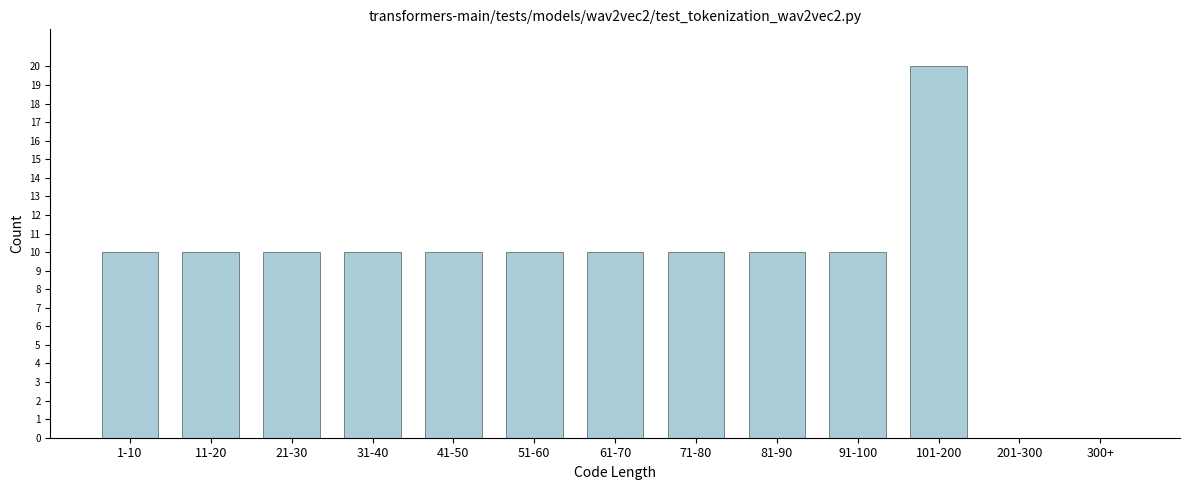

Reading left to right, extract all data points from this chart.

1-10=10	11-20=10	21-30=10	31-40=10	41-50=10	51-60=10	61-70=10	71-80=10	81-90=10	91-100=10	101-200=20	201-300=0	300+=0